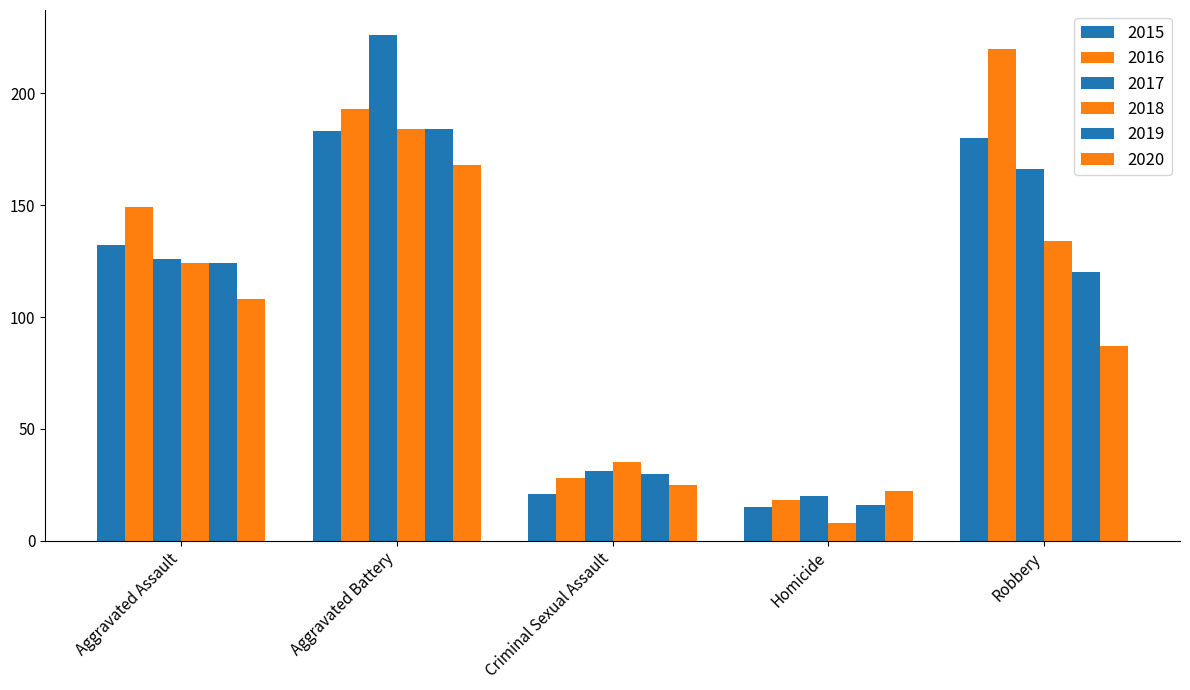

At how many categories does at least one series exceed 199?

2